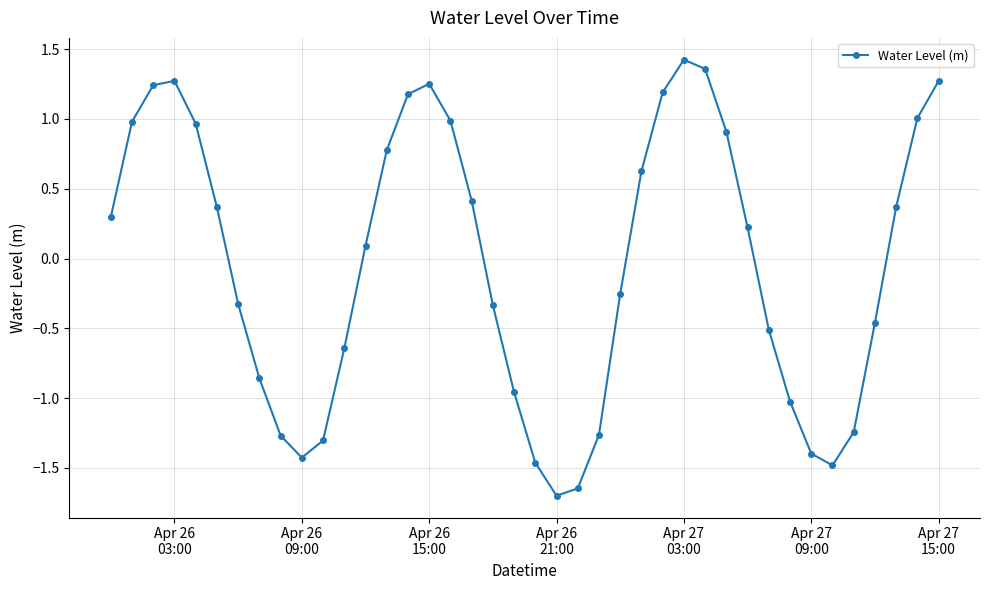

What is the smallest value displayed?

-1.7